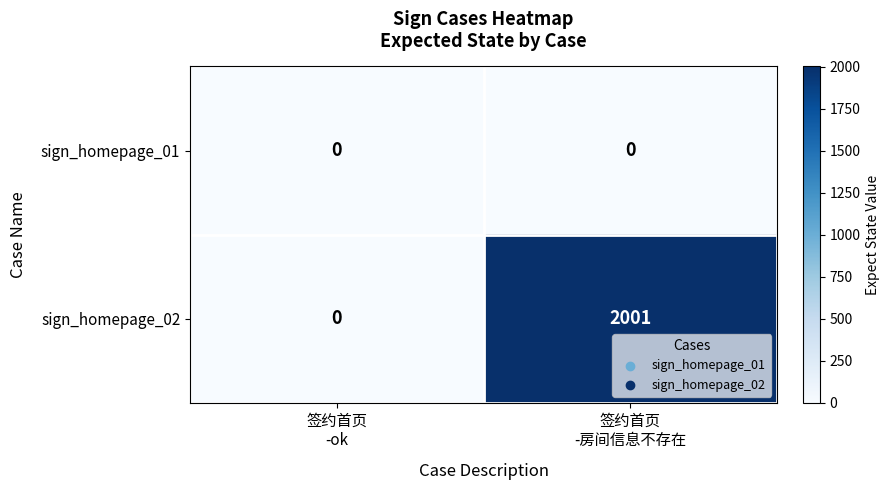

Reading left to right, list all the values displayed in this chart.

sign_homepage_01: 0	0
sign_homepage_02: 0	2001